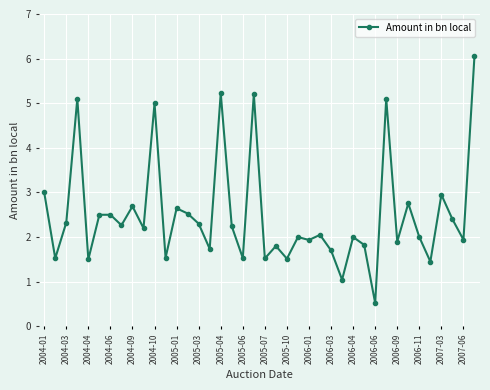

What is the maximum value shown in the chart?

6.1